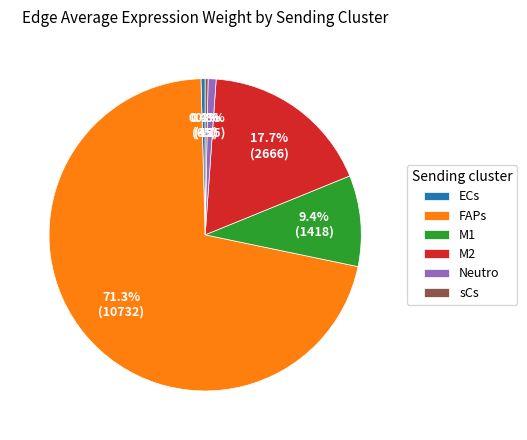

Which slice is the largest?

FAPs